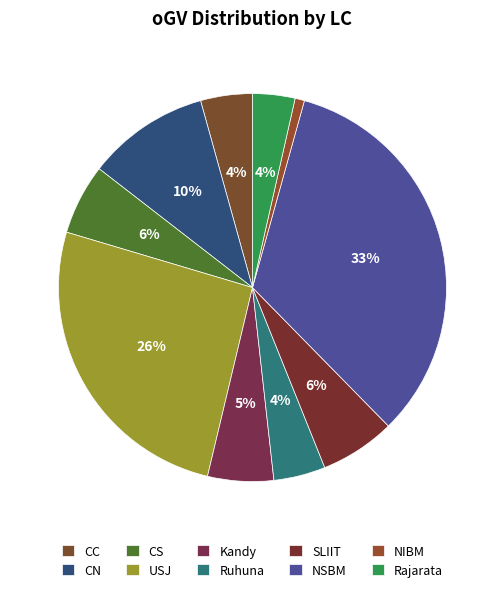

Count the number of slices in the pie.

10